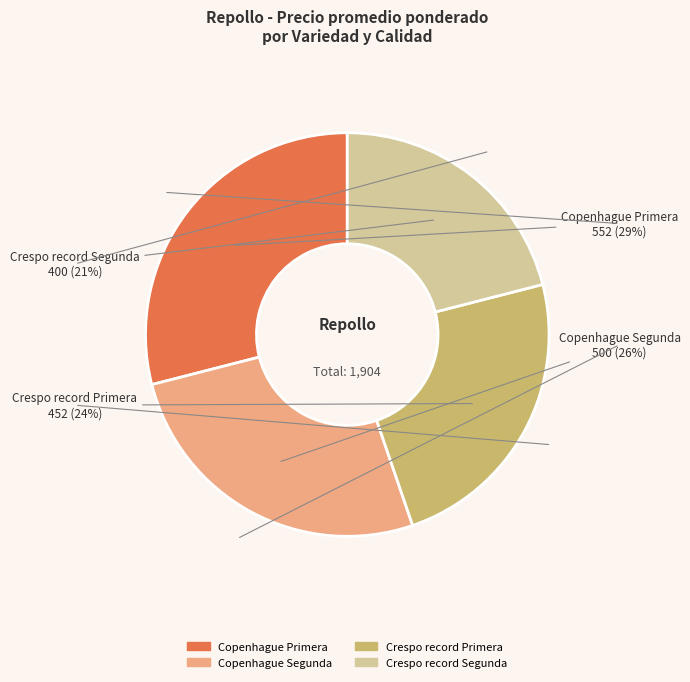

Which has a higher value, Crespo record Segunda or Copenhague Segunda?

Copenhague Segunda